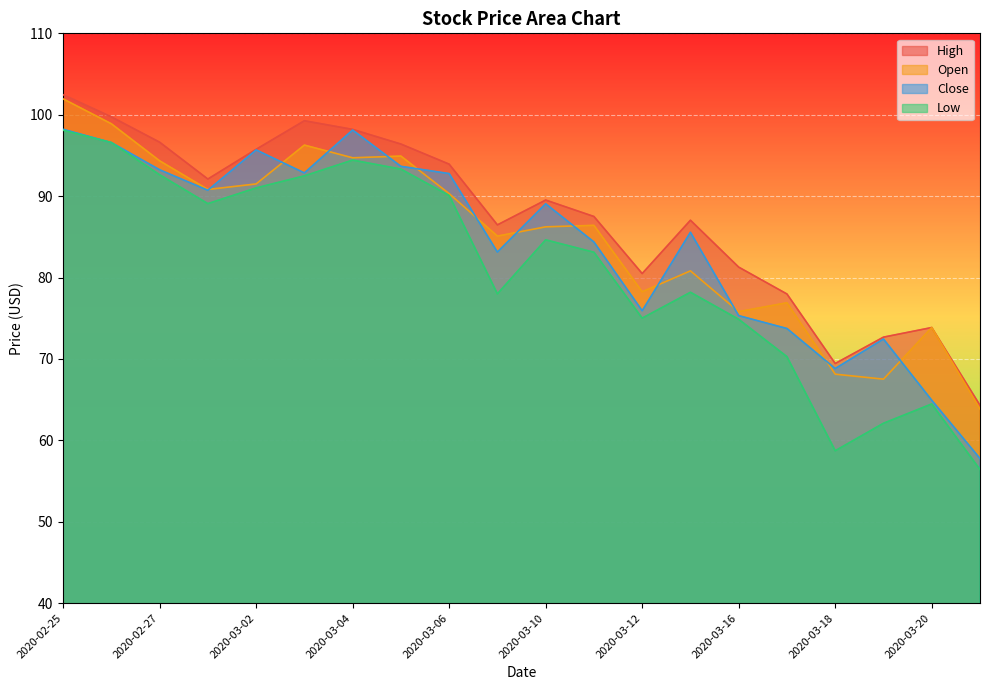

What is the spread (max minus min) of values at 2020-03-10?

4.9